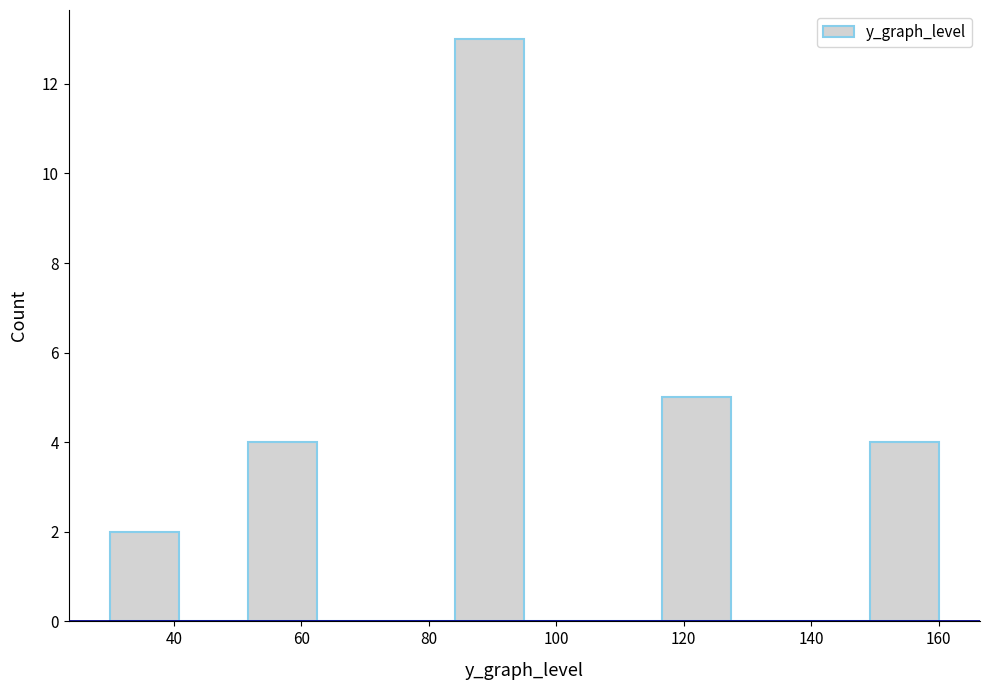

Which range on the x-axis has the tallest bar?

84 to 96